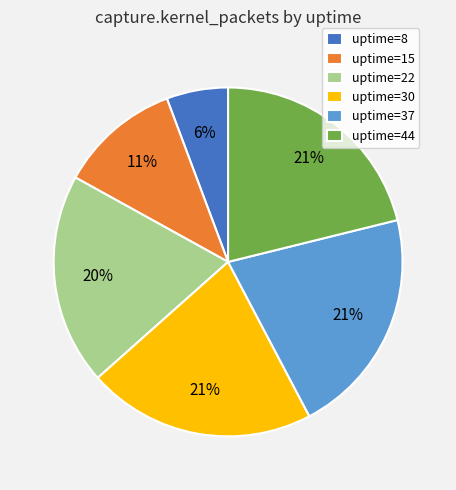

Count the number of slices in the pie.

6